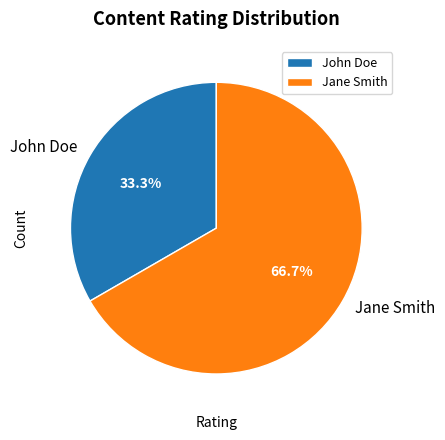

Is it true that John Doe is 33% of the pie?

True